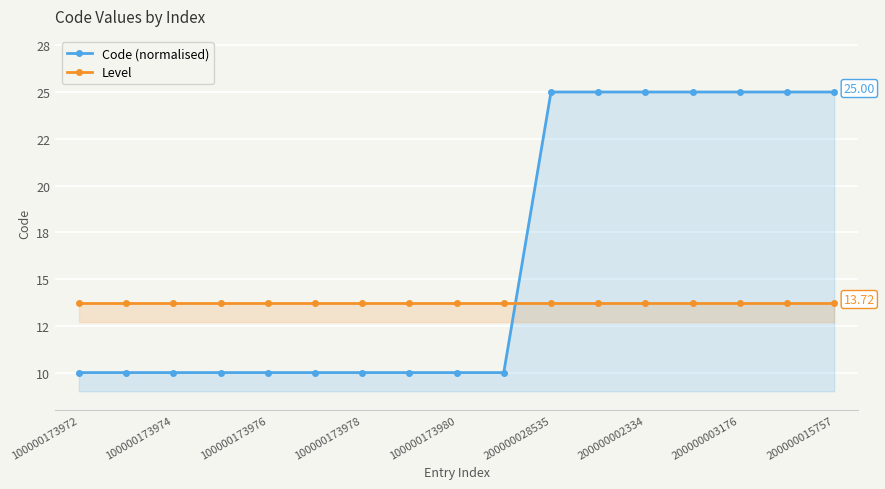

In Code (normalised), how many points are higher than both neighbors (excluding endpoints)?

1